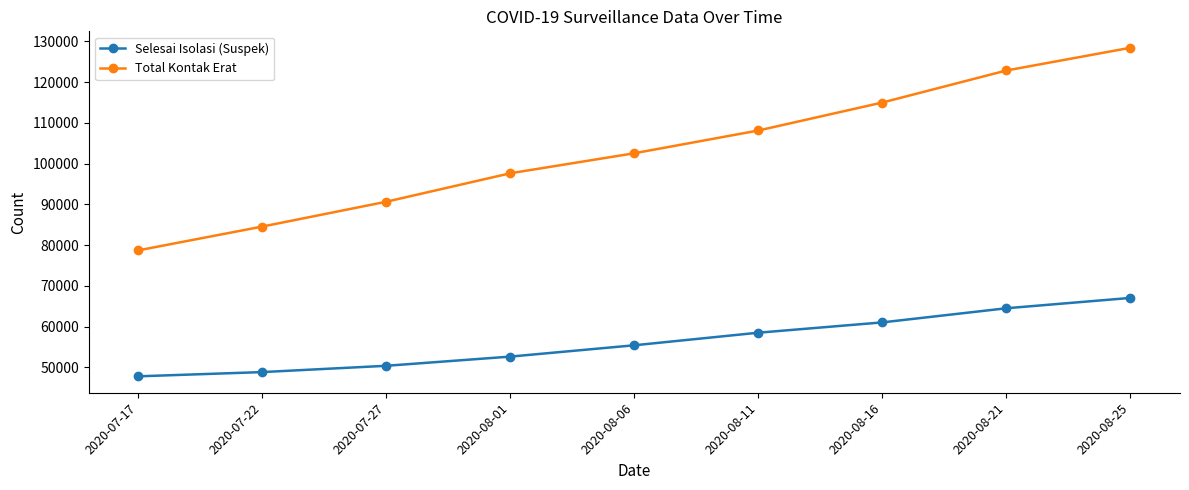

Reading left to right, extract all data points from this chart.

Selesai Isolasi (Suspek): 47828	48867	50412	52667	55443	58527	61056	64520	67057
Total Kontak Erat: 78725	84560	90652	97630	102537	108116	114978	122832	128406